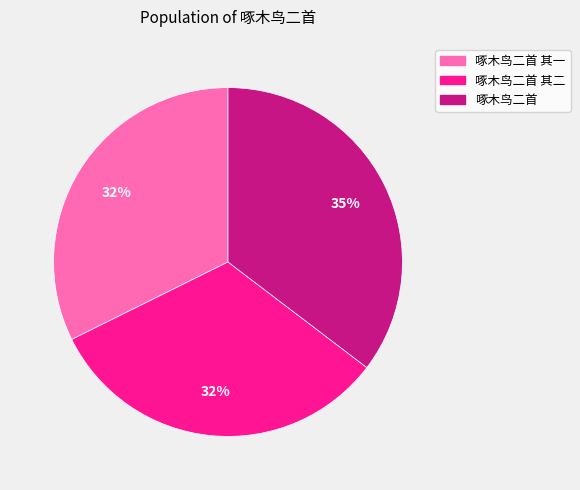

Is the sum of 啄木鸟二首 and 啄木鸟二首 其二 greater than half?

Yes